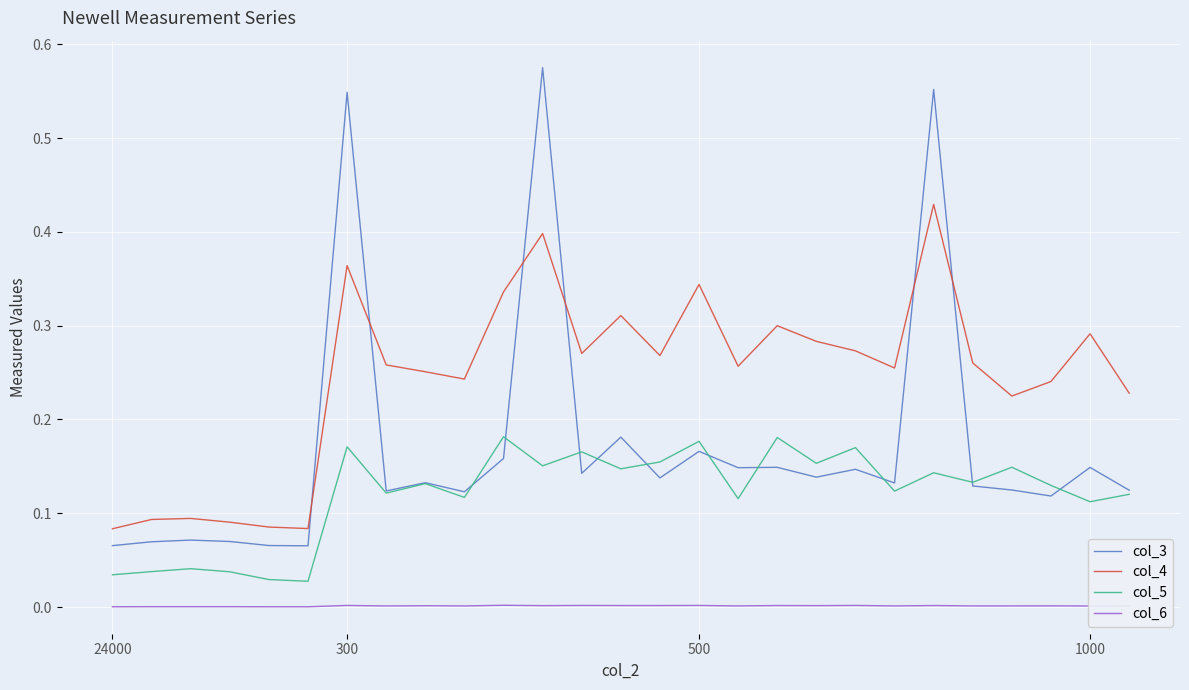

Which series has the largest range (max minus min)?

col_3